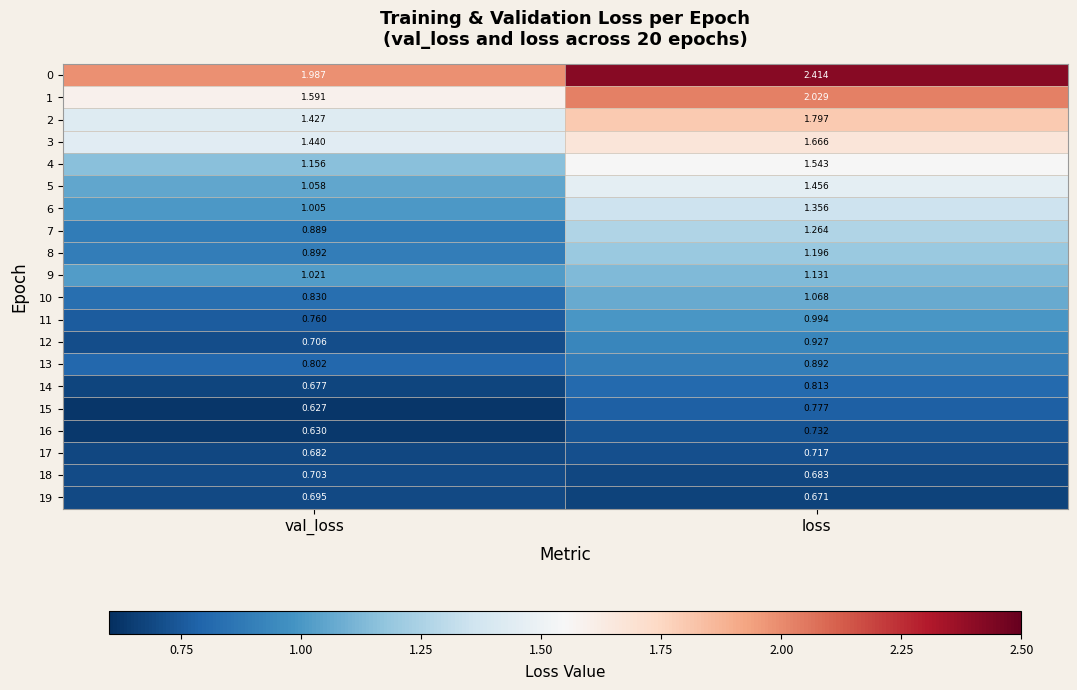

Rank the series by their maximum value, from lowest to highest.

19, 18, 17, 16, 15, 14, 13, 12, 11, 10, 9, 8, 7, 6, 5, 4, 3, 2, 1, 0